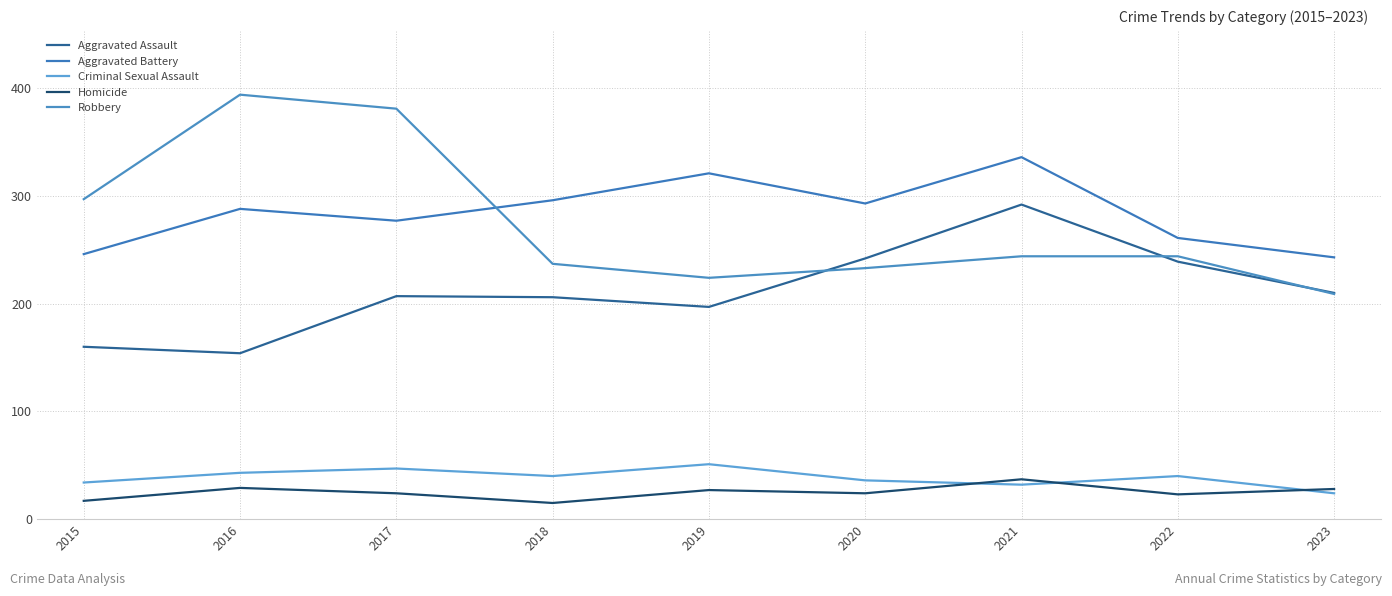

The Criminal Sexual Assault series shows 32 at 2021. True or false?

True